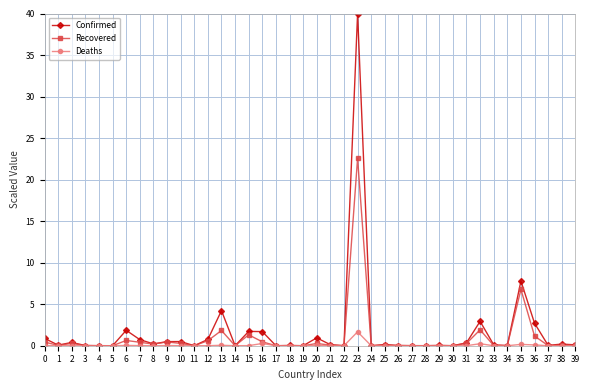

What is the average value of the Confirmed series?

1.7